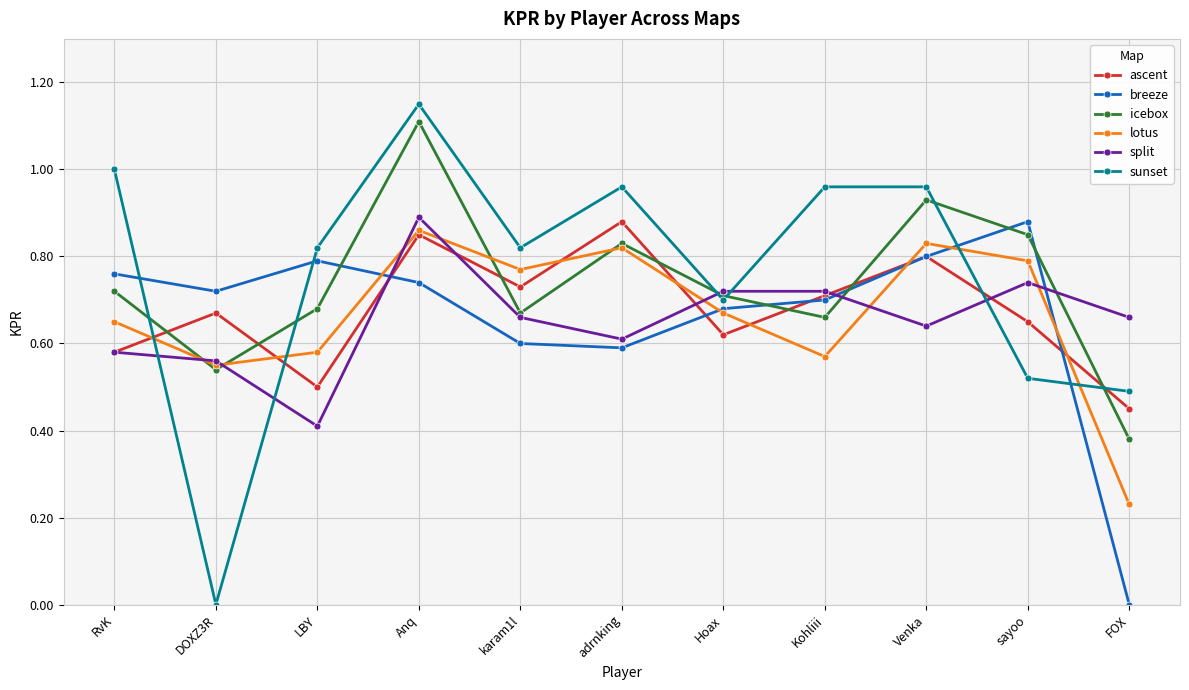

What position from the left is RvK?

1